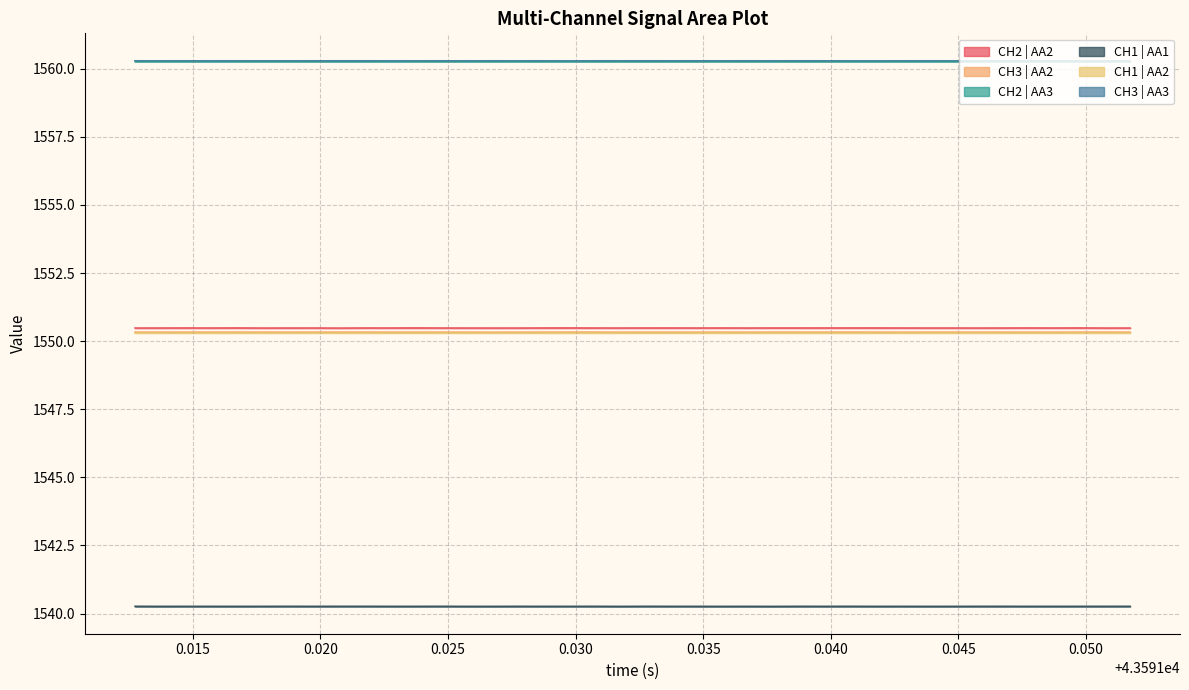

True or false: CH3 | AA3 and CH1 | AA1 intersect in this chart.

False